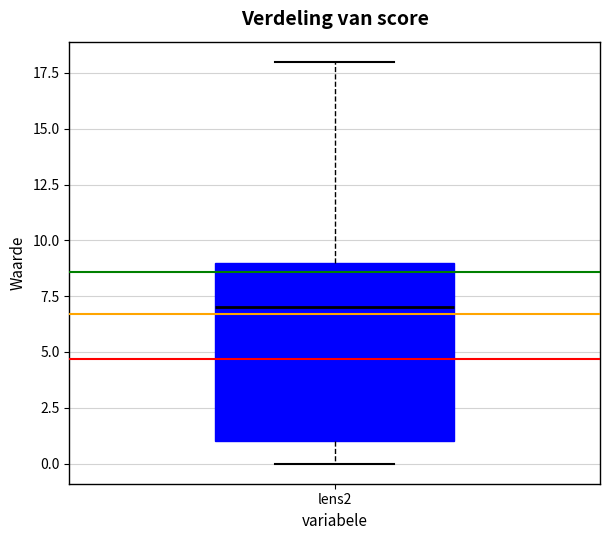

Read this box plot against the y-axis: the position of the median line, the range covered by the box, and the ends of both whiskers. The values are not printed on the chart, so give them approximately, as read against the axis.

median 7, box 1 to 9, whiskers 0 to 18